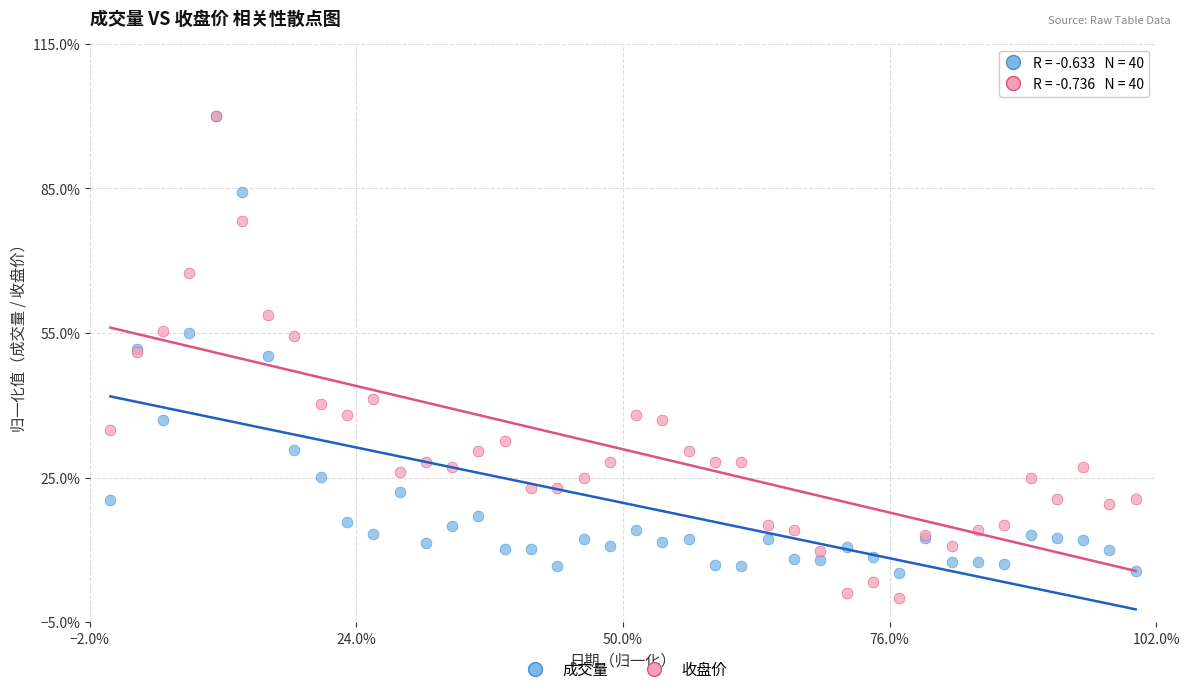

What are all the series names shown in the legend?

成交量, 收盘价